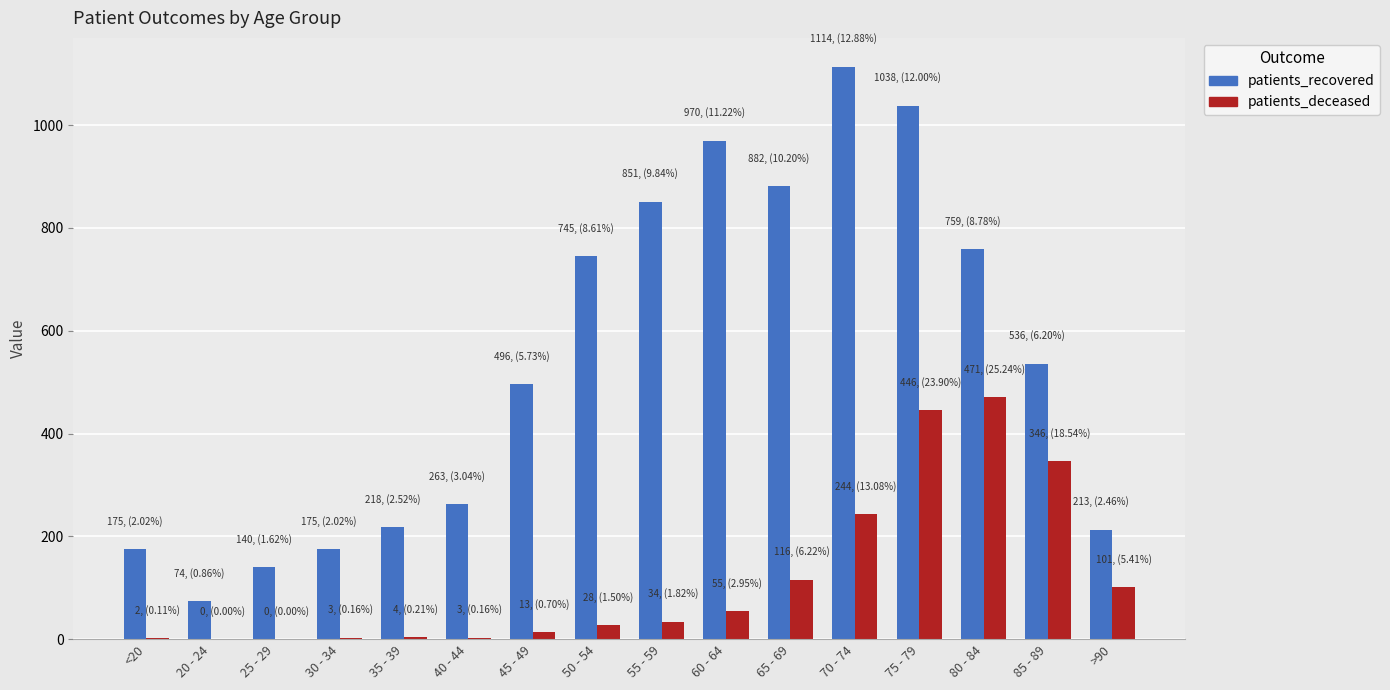

Which series has the largest total across all categories?

patients_recovered